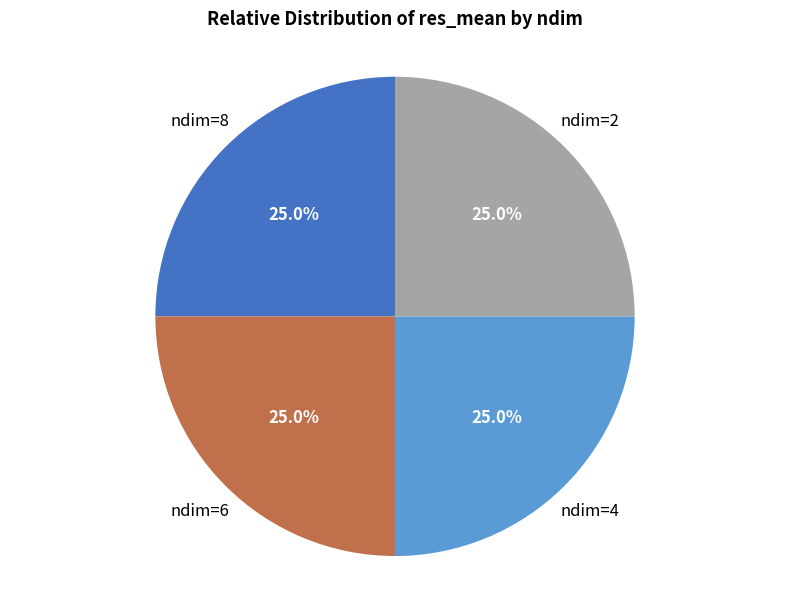

The ndim=2 slice represents 25% of the pie. True or false?

True